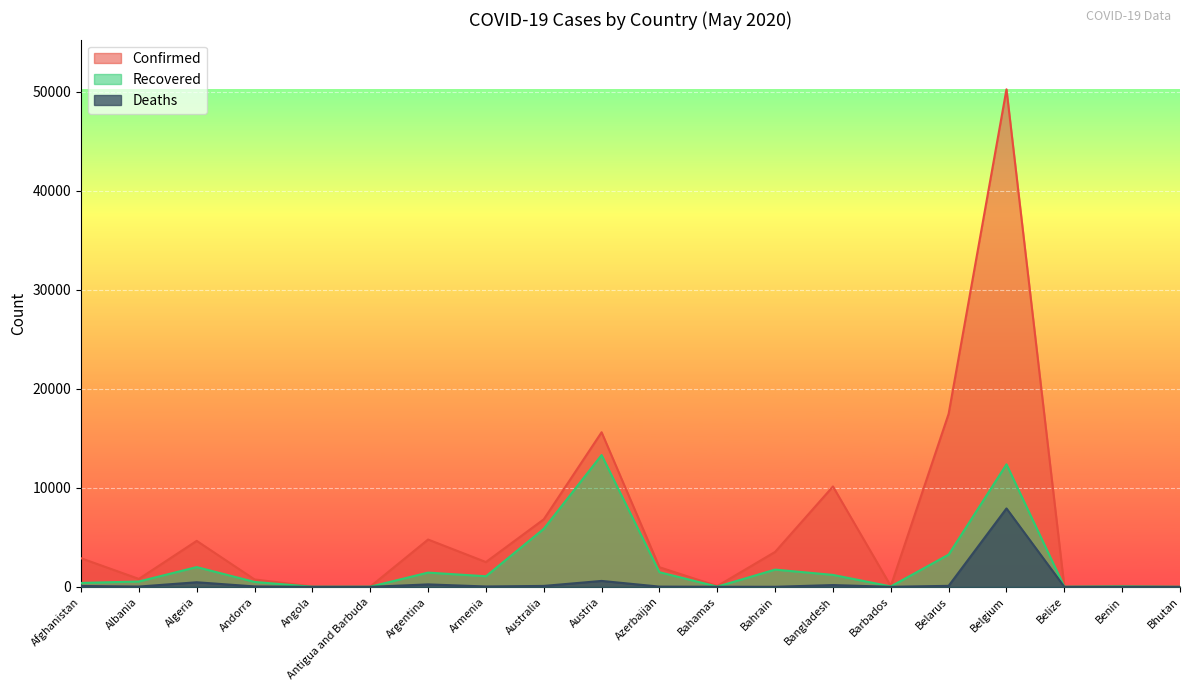

Between Andorra and Azerbaijan, which series saw the biggest shift?

Confirmed